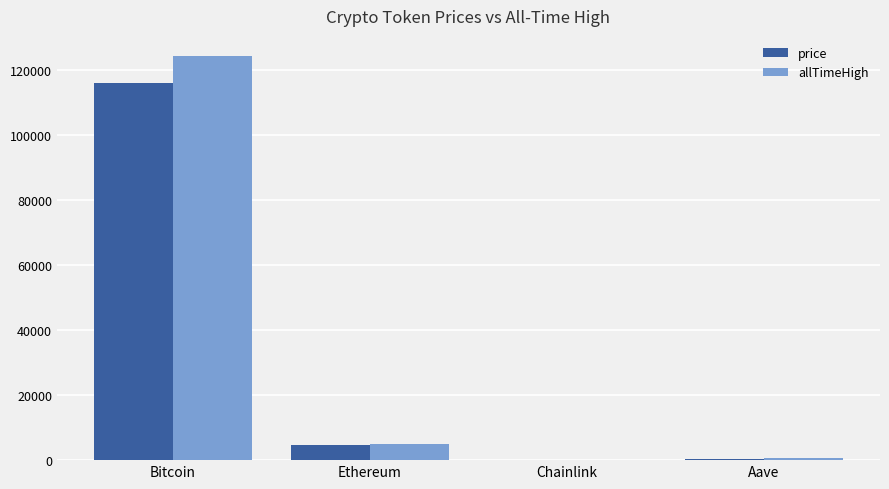

Is the value of allTimeHigh at Bitcoin greater than the value of price at Bitcoin?

Yes